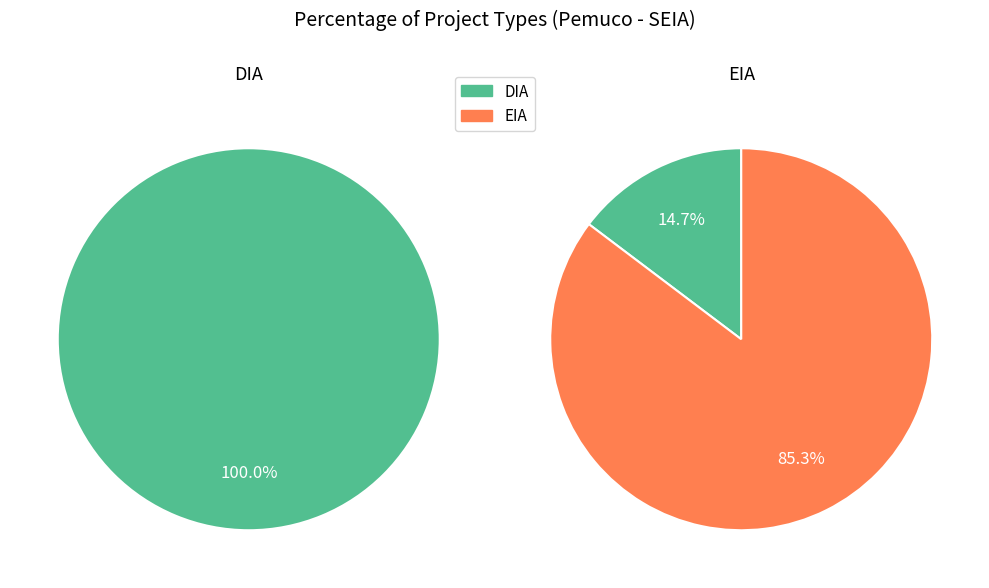

Count the number of slices in the pie.

2